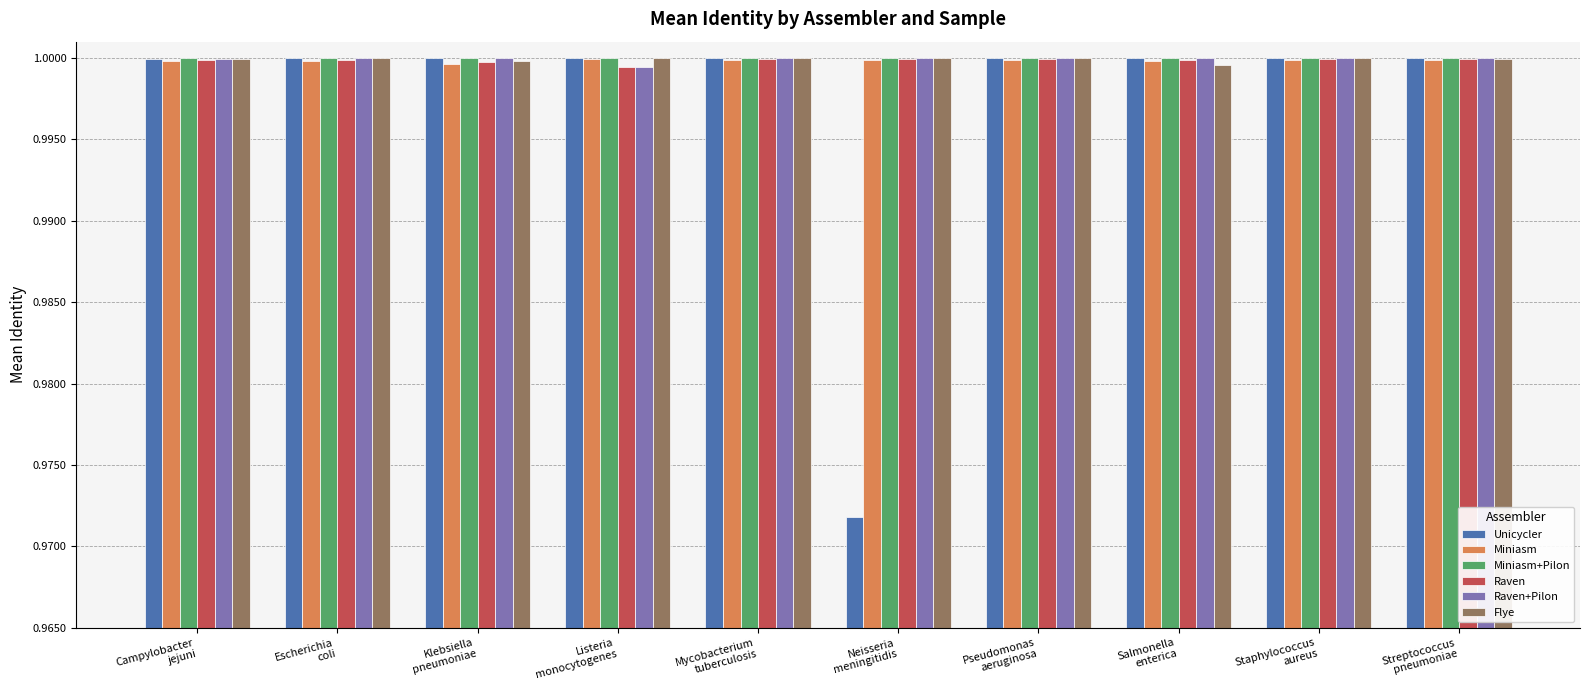

Which series has the largest range (max minus min)?

Unicycler